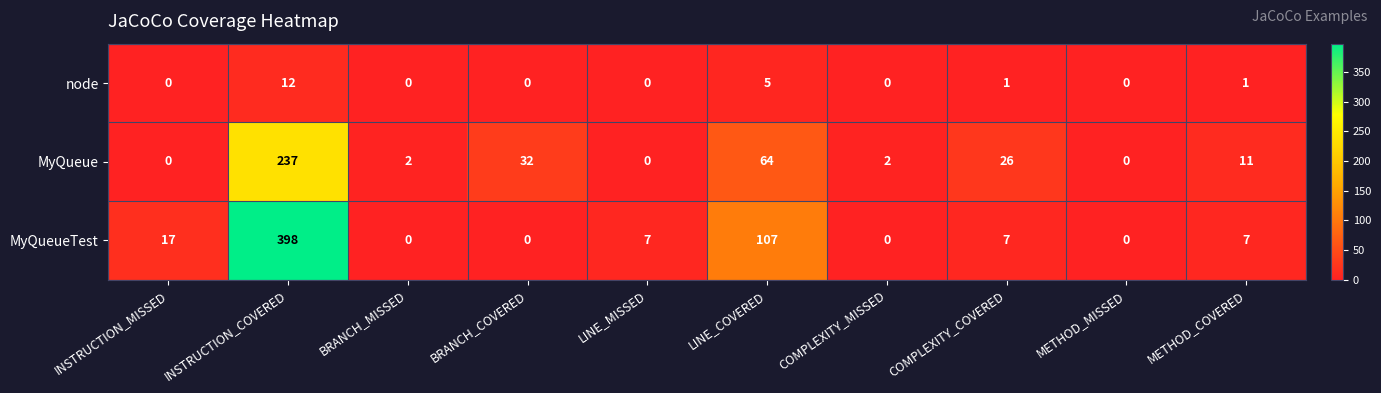

What is the average value of the MyQueue series?

37